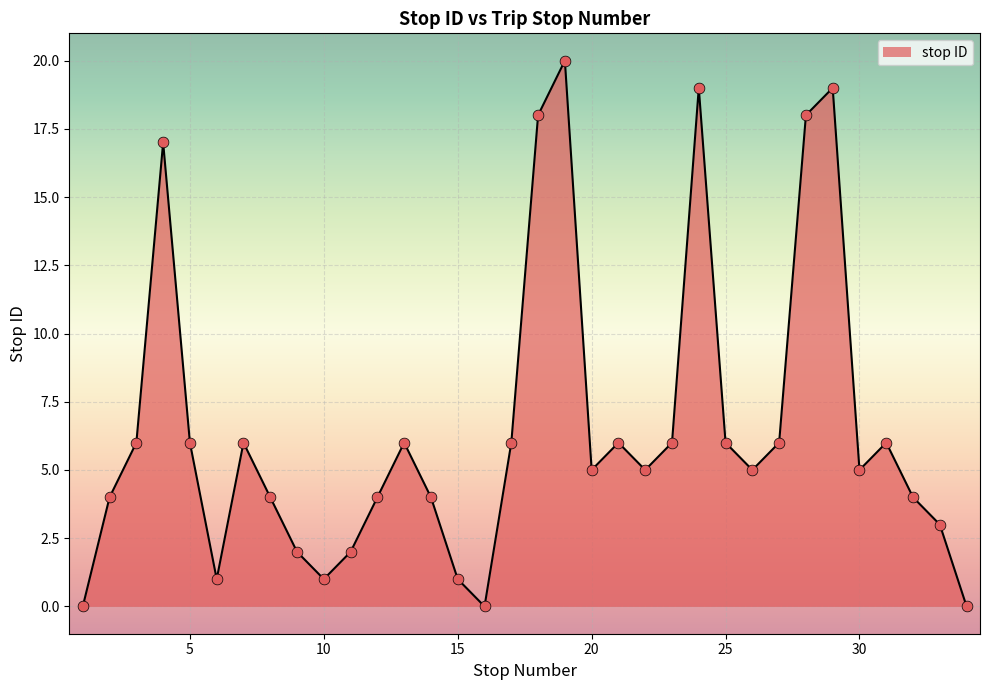

What is the difference between the maximum and minimum values?

20